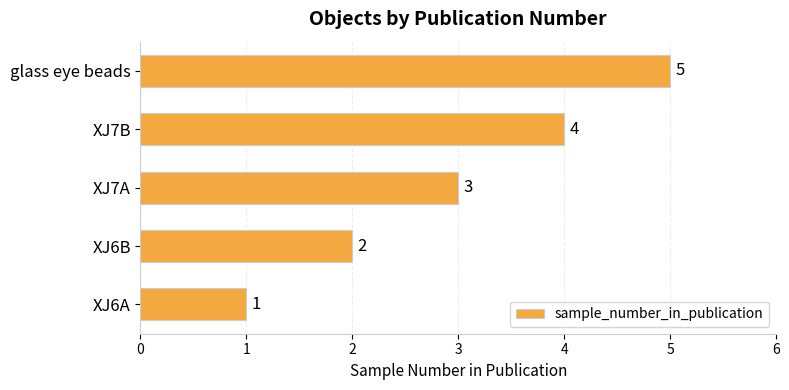

What is the change in value from XJ6B to XJ7B?

+2